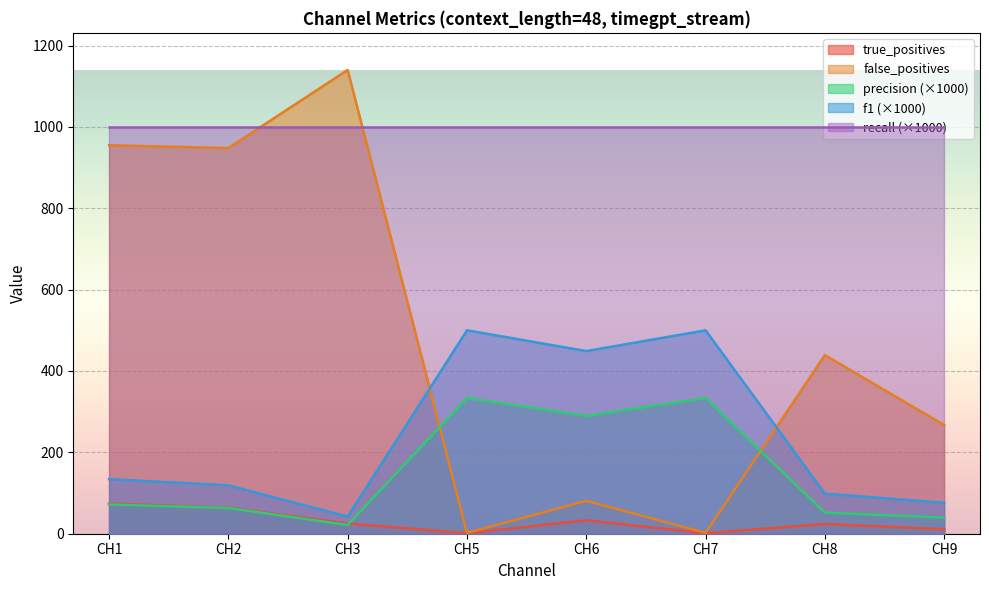

What is the value of the precision point at the 7th from the left?

51.8